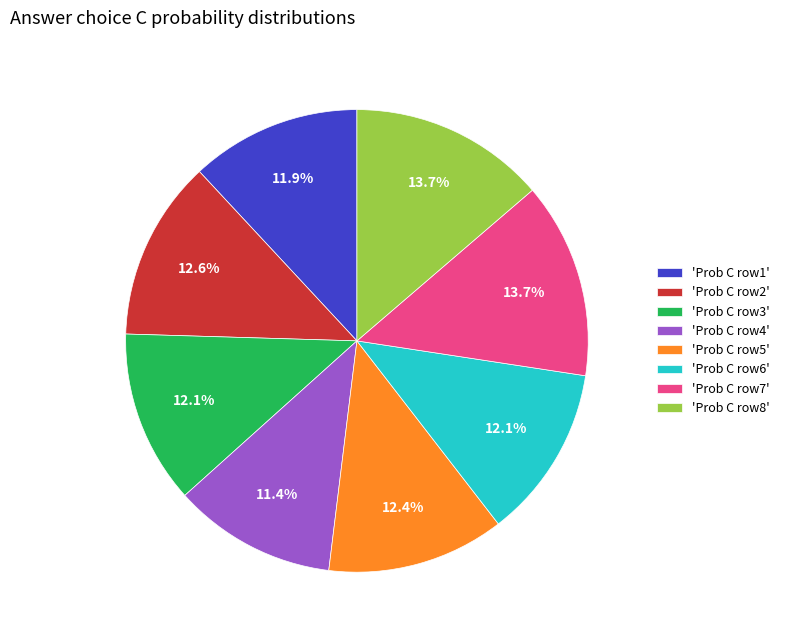

What is the total percentage of 'Prob C row2' and 'Prob C row7'?

26.3%